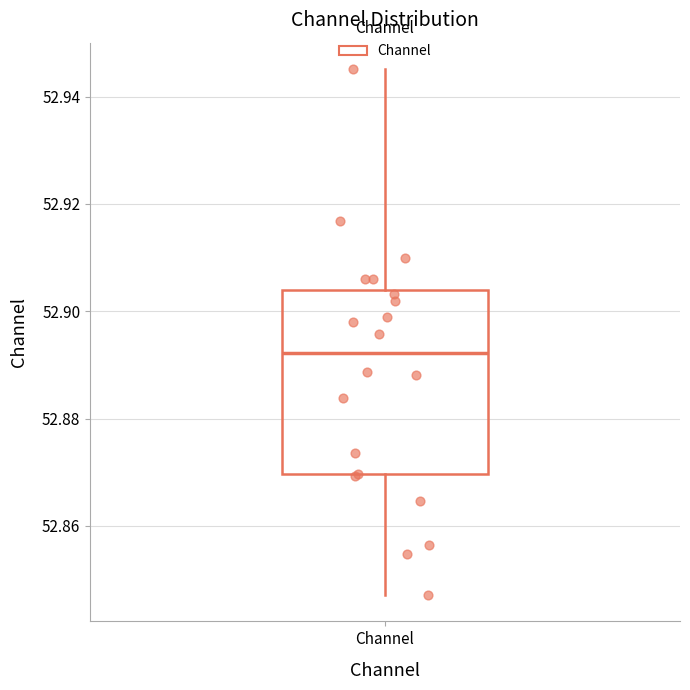

Where is the lower edge of the box for Channel on the y-axis? The values are not printed on the chart, so give them approximately, as read against the axis.

52.870